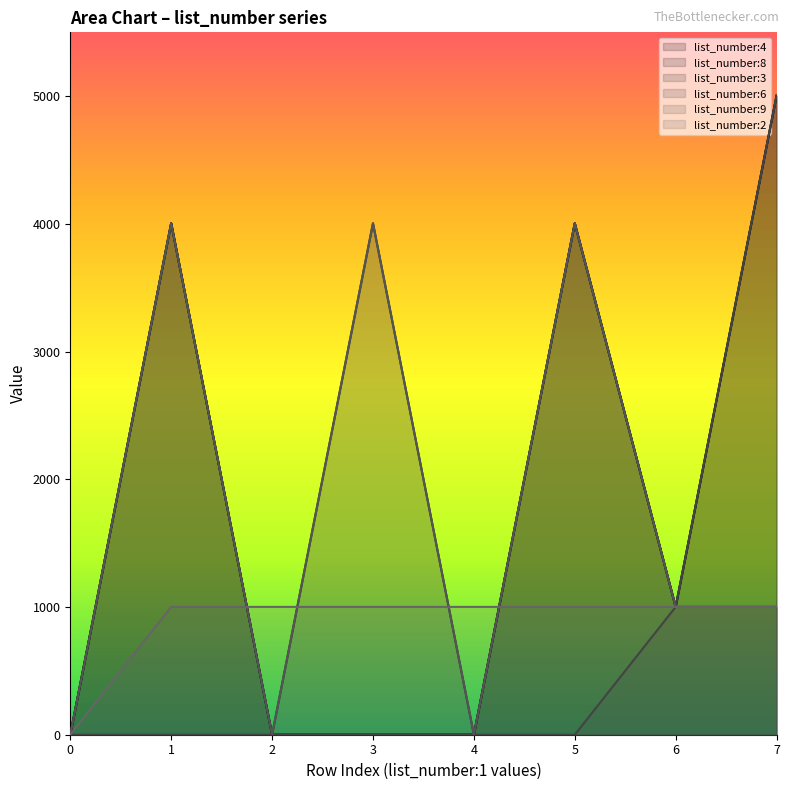

Rank the categories by list_number:9 value from highest to lowest.

1, 3, 5, 6, 7, 0, 2, 4